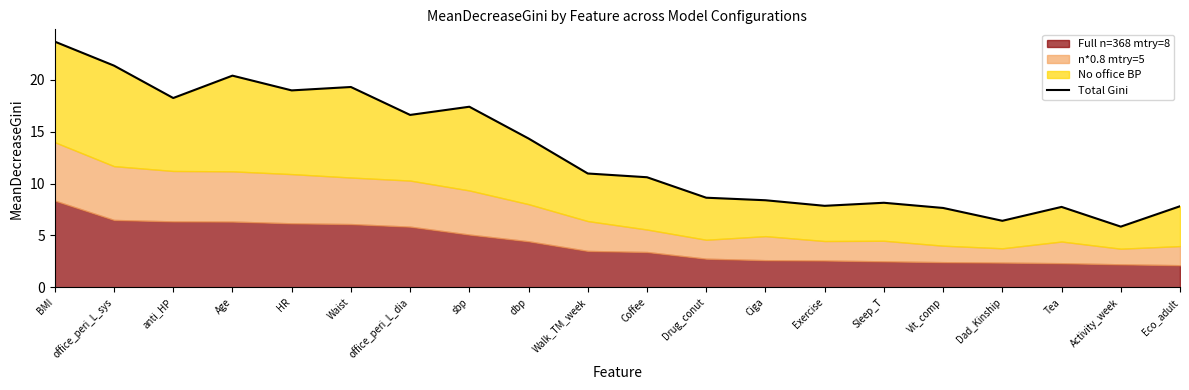

Between office_peri_L_dia and Eco_adult, which is larger?

office_peri_L_dia